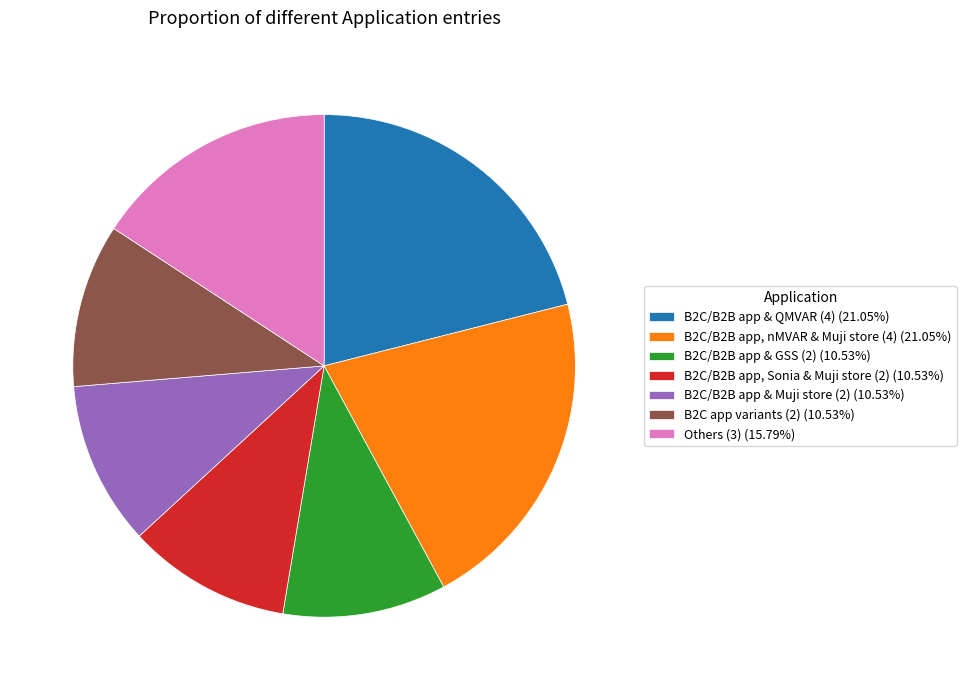

Is there a majority slice in this chart?

No